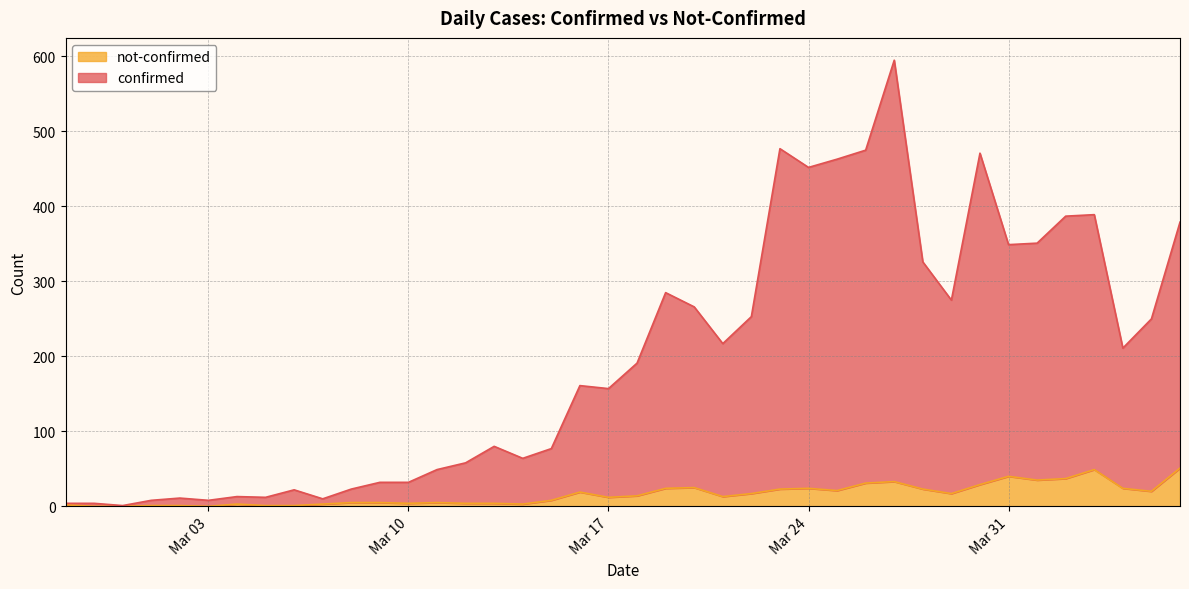

At 2020-03-30, list the series in order from smallest to largest.

not-confirmed, confirmed